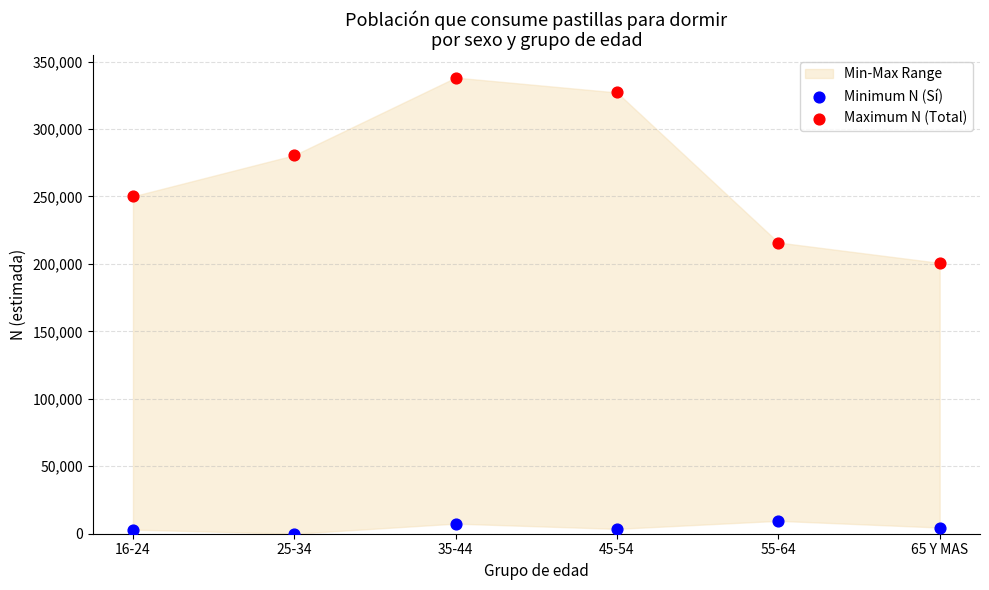

In the Maximum N (Total) series, what Y value is closest to 269422?

280587